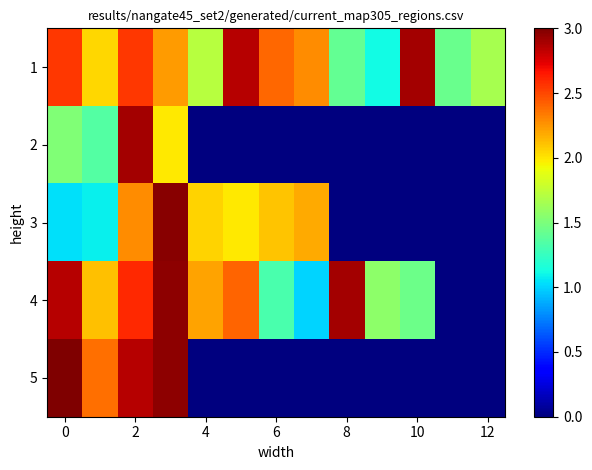

Which series has the largest total across all categories?

1